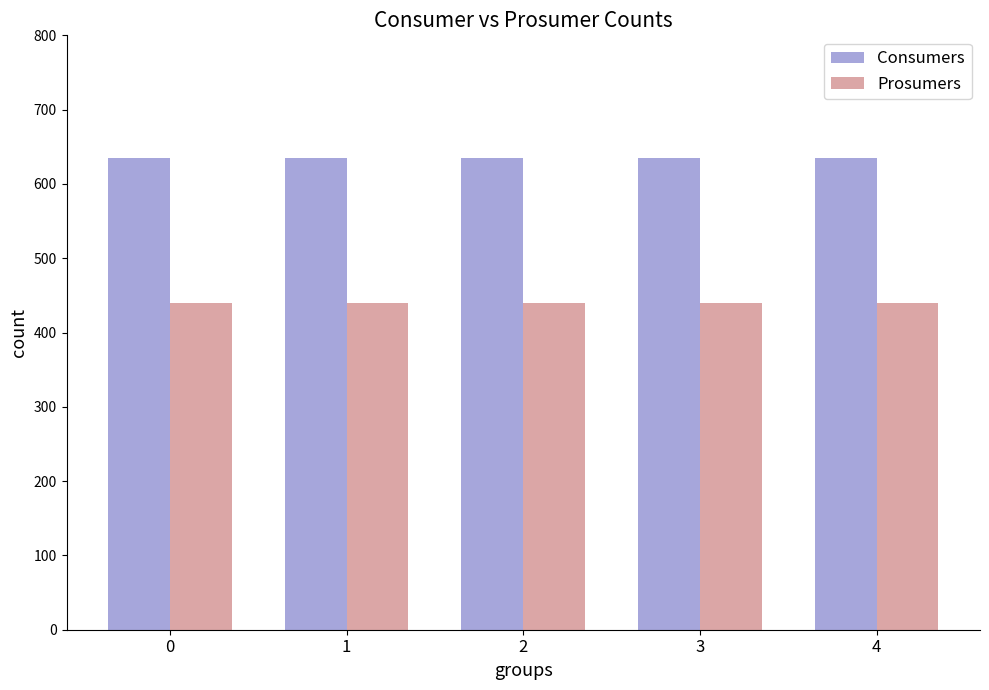

What is the minimum value shown in the chart?

440